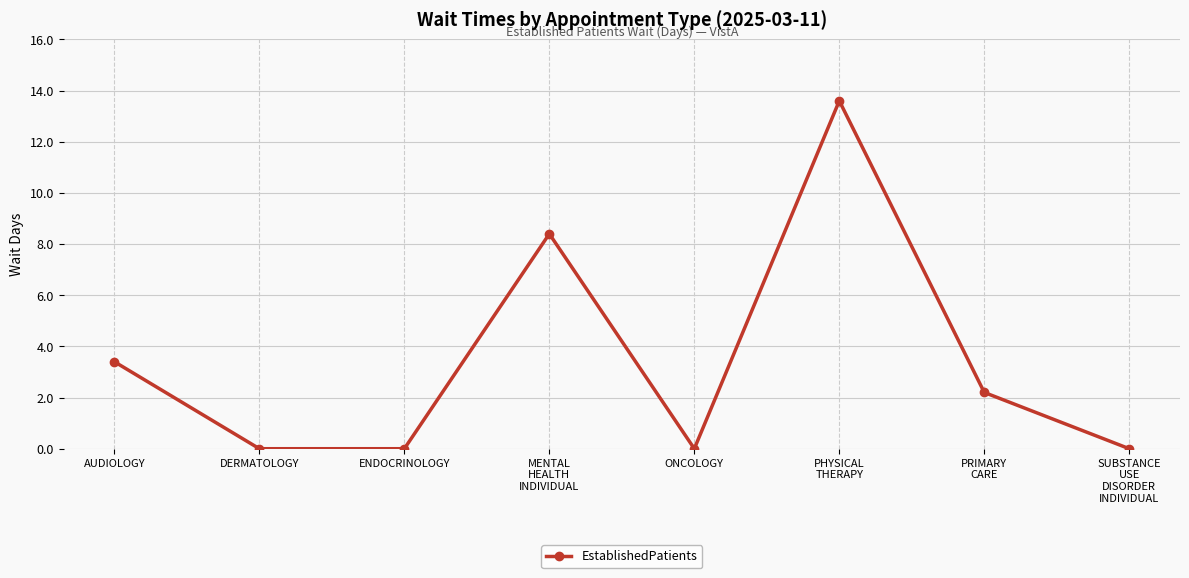

The value at MENTAL
HEALTH
INDIVIDUAL is 14.3. True or false?

False